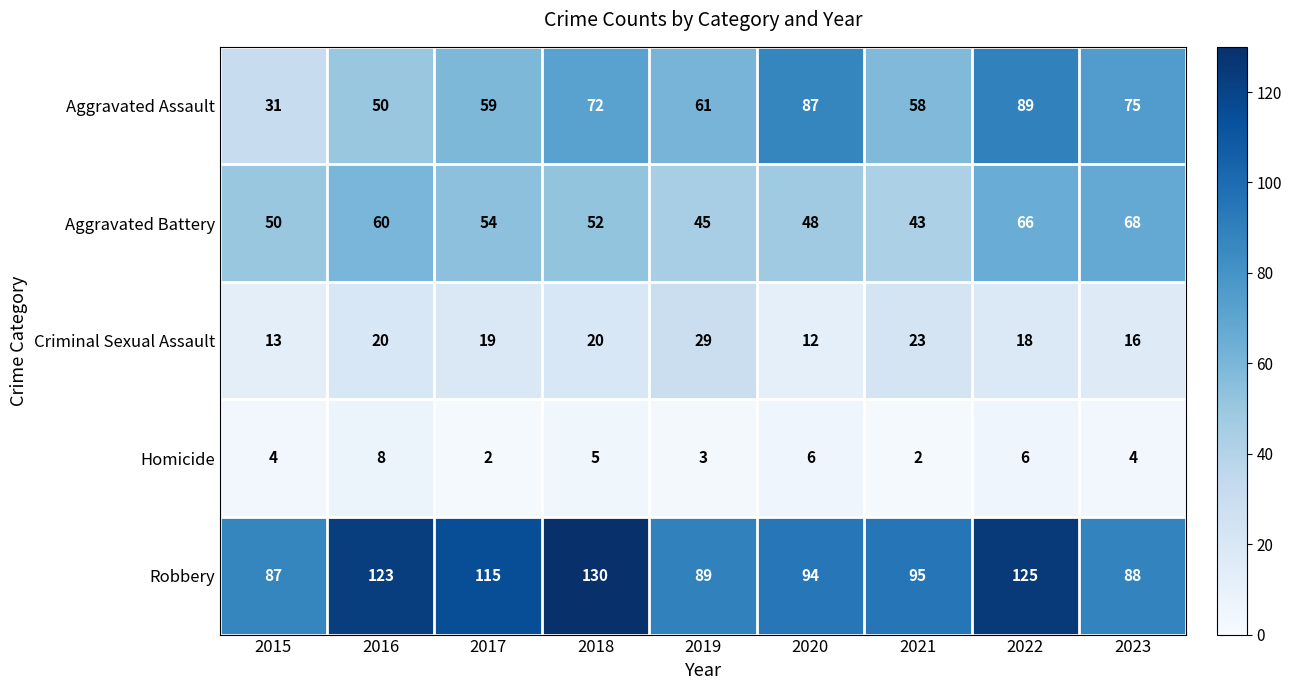

What is the maximum value shown in the chart?

130